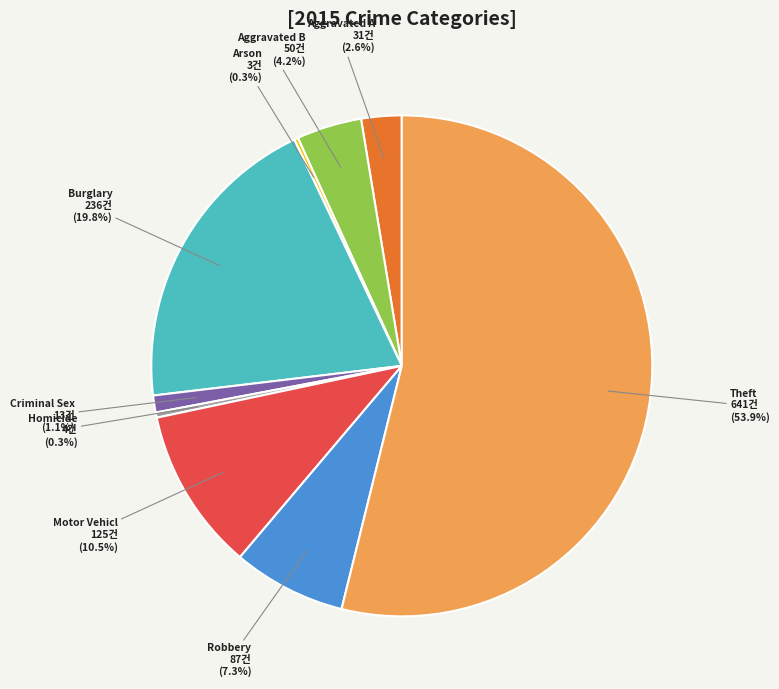

Is there any slice that represents more than half of the pie?

Yes